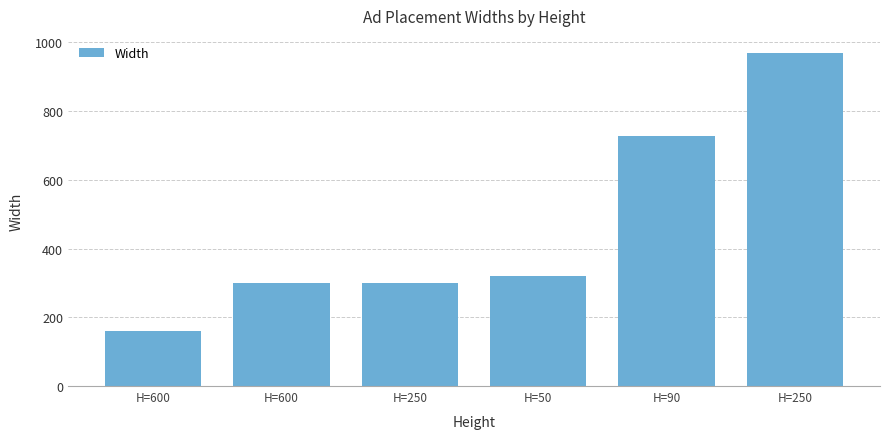

What is the label of the 4th bar from the right?

H=250